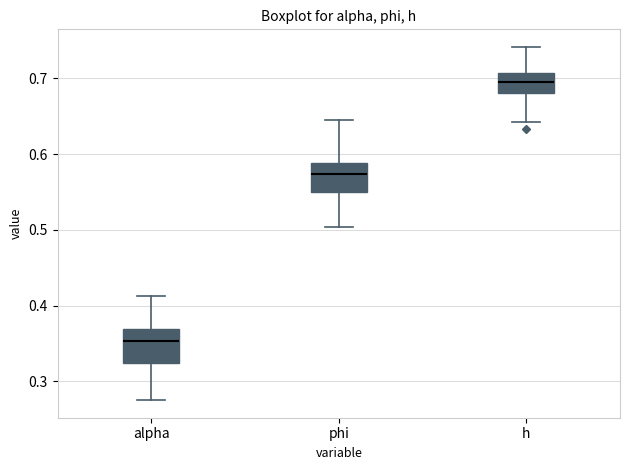

Where does the upper whisker of the box for alpha end on the y-axis? The values are not printed on the chart, so give them approximately, as read against the axis.

0.41